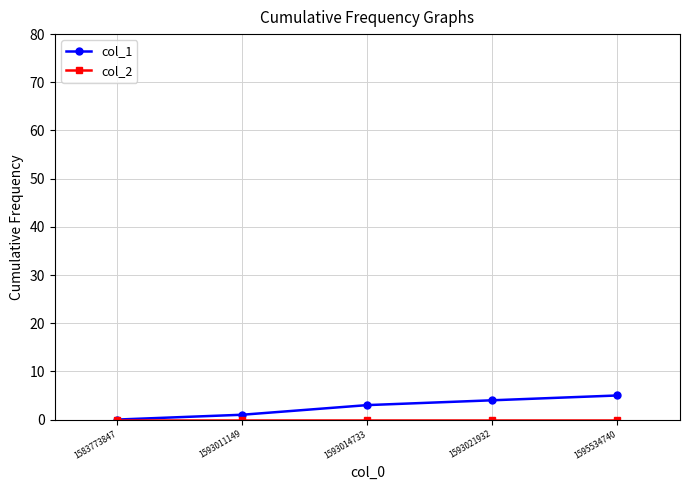

Is it true that col_1 equals 3 at 1593014733?

True